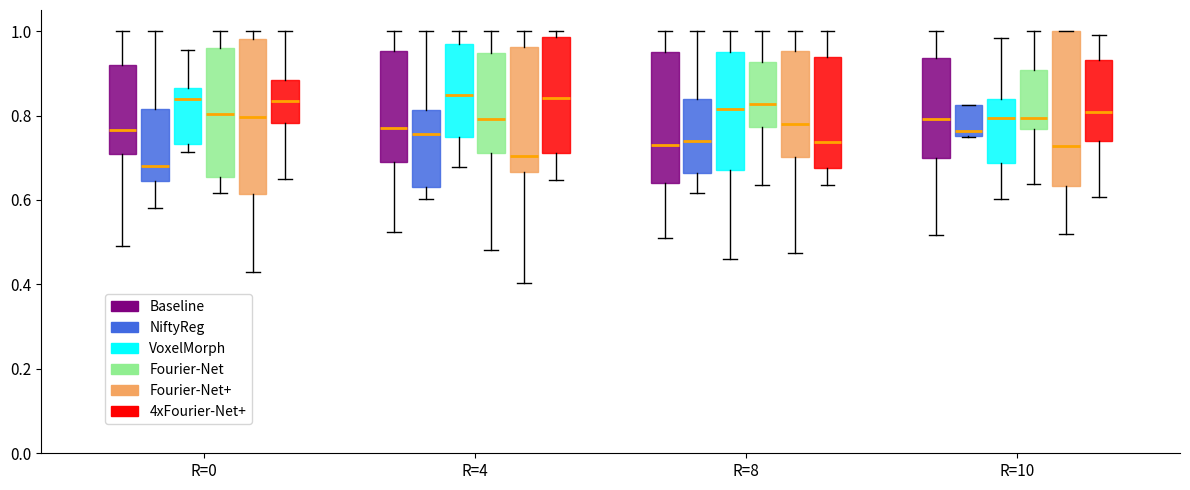

Reading left to right, read every box against the y-axis: the position of its median line, the range the box covers, and the ends of its whiskers. The values are not printed on the chart, so give them approximately, as read against the axis.

R=0 (Baseline): median 0.76, box 0.70 to 0.92, whiskers 0.50 to 1.00
R=0 (NiftyReg): median 0.68, box 0.64 to 0.82, whiskers 0.58 to 1.00
R=0 (VoxelMorph): median 0.84, box 0.74 to 0.86, whiskers 0.72 to 0.96
R=0 (Fourier-Net): median 0.80, box 0.66 to 0.96, whiskers 0.62 to 1.00
R=0 (Fourier-Net+): median 0.80, box 0.62 to 0.98, whiskers 0.44 to 1.00
R=0 (4xFourier-Net+): median 0.84, box 0.78 to 0.88, whiskers 0.64 to 1.00
R=4 (Baseline): median 0.78, box 0.70 to 0.96, whiskers 0.52 to 1.00
R=4 (NiftyReg): median 0.76, box 0.64 to 0.82, whiskers 0.60 to 1.00
R=4 (VoxelMorph): median 0.84, box 0.74 to 0.96, whiskers 0.68 to 1.00
R=4 (Fourier-Net): median 0.80, box 0.72 to 0.94, whiskers 0.48 to 1.00
R=4 (Fourier-Net+): median 0.70, box 0.66 to 0.96, whiskers 0.40 to 1.00
R=4 (4xFourier-Net+): median 0.84, box 0.72 to 0.98, whiskers 0.64 to 1.00
R=8 (Baseline): median 0.74, box 0.64 to 0.96, whiskers 0.50 to 1.00
R=8 (NiftyReg): median 0.74, box 0.66 to 0.84, whiskers 0.62 to 1.00
R=8 (VoxelMorph): median 0.82, box 0.68 to 0.96, whiskers 0.46 to 1.00
R=8 (Fourier-Net): median 0.82, box 0.78 to 0.92, whiskers 0.64 to 1.00
R=8 (Fourier-Net+): median 0.78, box 0.70 to 0.96, whiskers 0.48 to 1.00
R=8 (4xFourier-Net+): median 0.74, box 0.68 to 0.94, whiskers 0.64 to 1.00
R=10 (Baseline): median 0.80, box 0.70 to 0.94, whiskers 0.52 to 1.00
R=10 (NiftyReg): median 0.76 (just above the box's lower edge), box 0.76 to 0.82, whiskers 0.74 to 0.82
R=10 (VoxelMorph): median 0.80, box 0.68 to 0.84, whiskers 0.60 to 0.98
R=10 (Fourier-Net): median 0.80, box 0.76 to 0.90, whiskers 0.64 to 1.00
R=10 (Fourier-Net+): median 0.72, box 0.64 to 1.00, whiskers 0.52 to 1.00
R=10 (4xFourier-Net+): median 0.80, box 0.74 to 0.94, whiskers 0.60 to 1.00